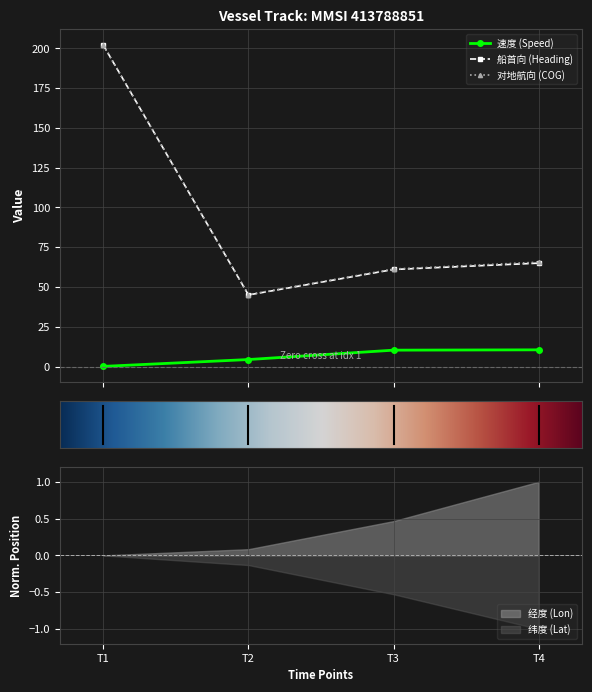

What is the lowest value of the 对地航向 (COG) series?

45.2